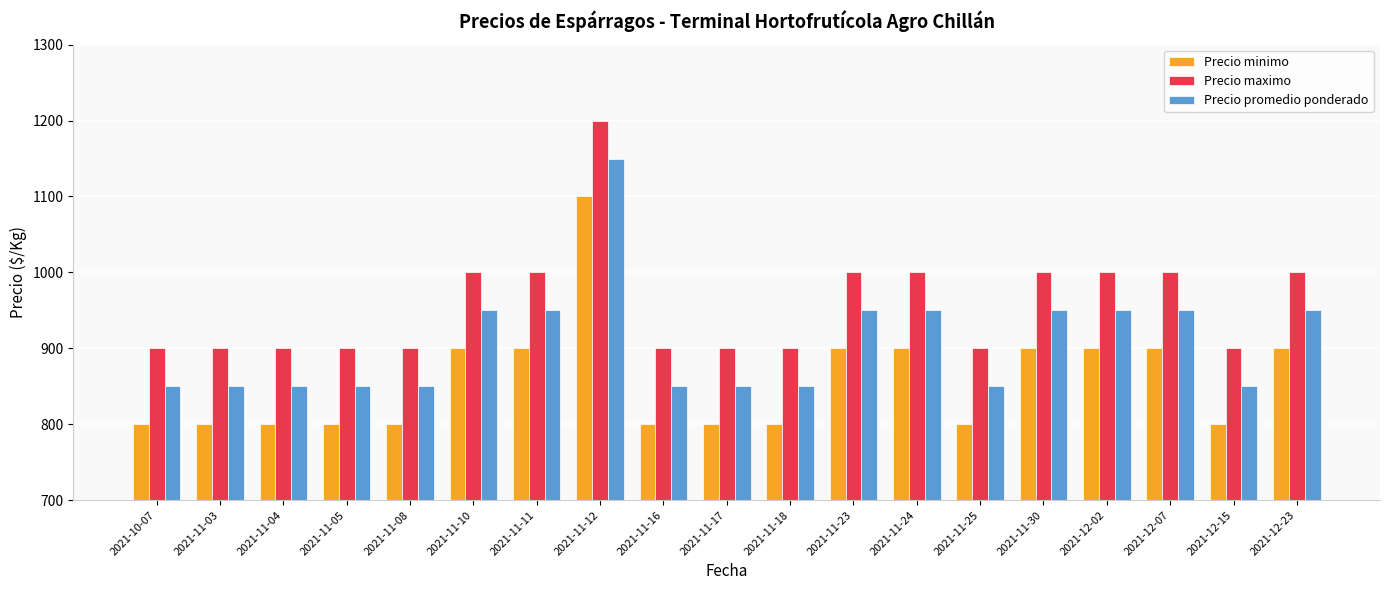

What is the difference between the maximum and minimum values in the Precio promedio ponderado series?

300